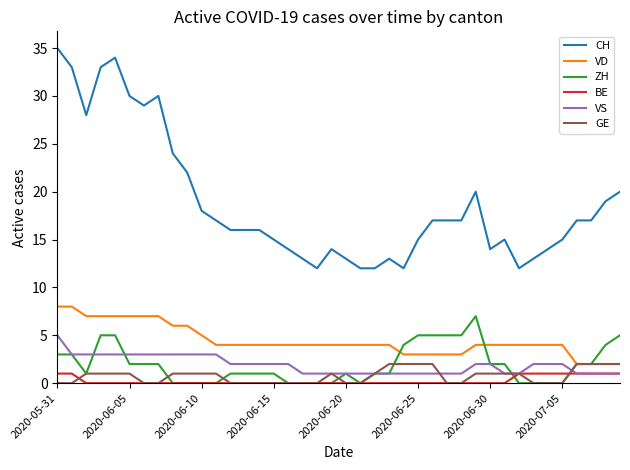

Which series has the largest total across all categories?

CH